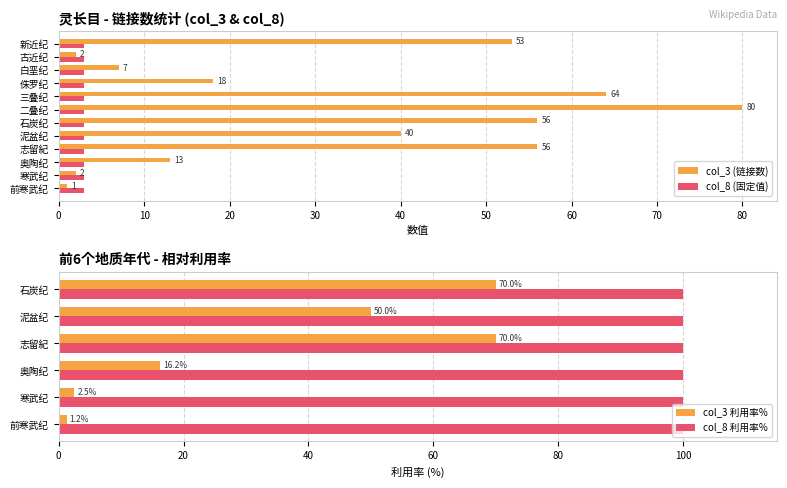

Is it true that col_3 equals 105 at 二叠纪?

False